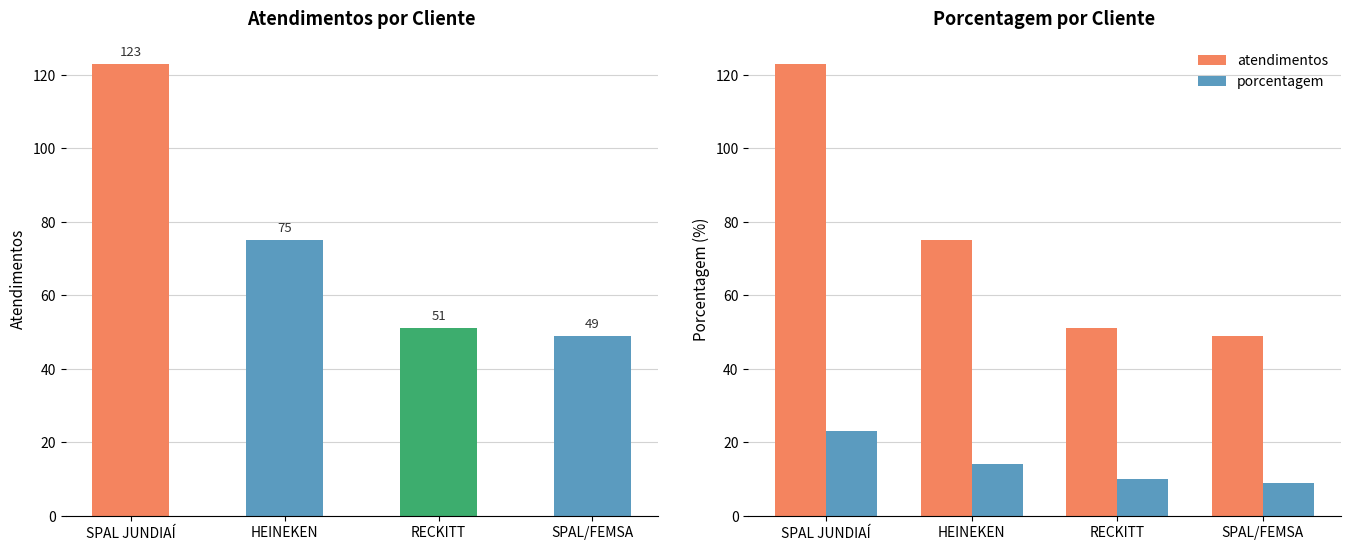

The value of porcentagem at SPAL/FEMSA is 9. True or false?

True